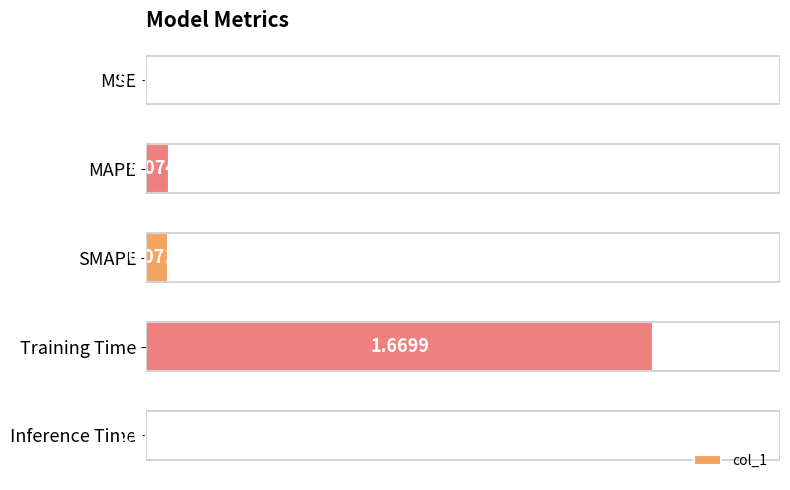

What is the change in value from SMAPE to Training Time?

+1.6